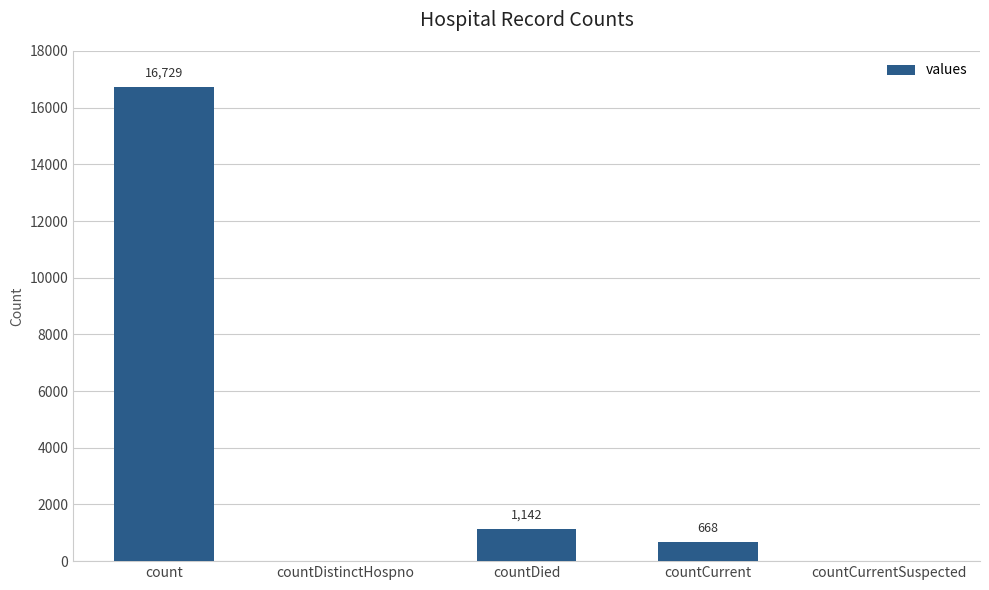

At which category does the chart reach its peak across all series?

count